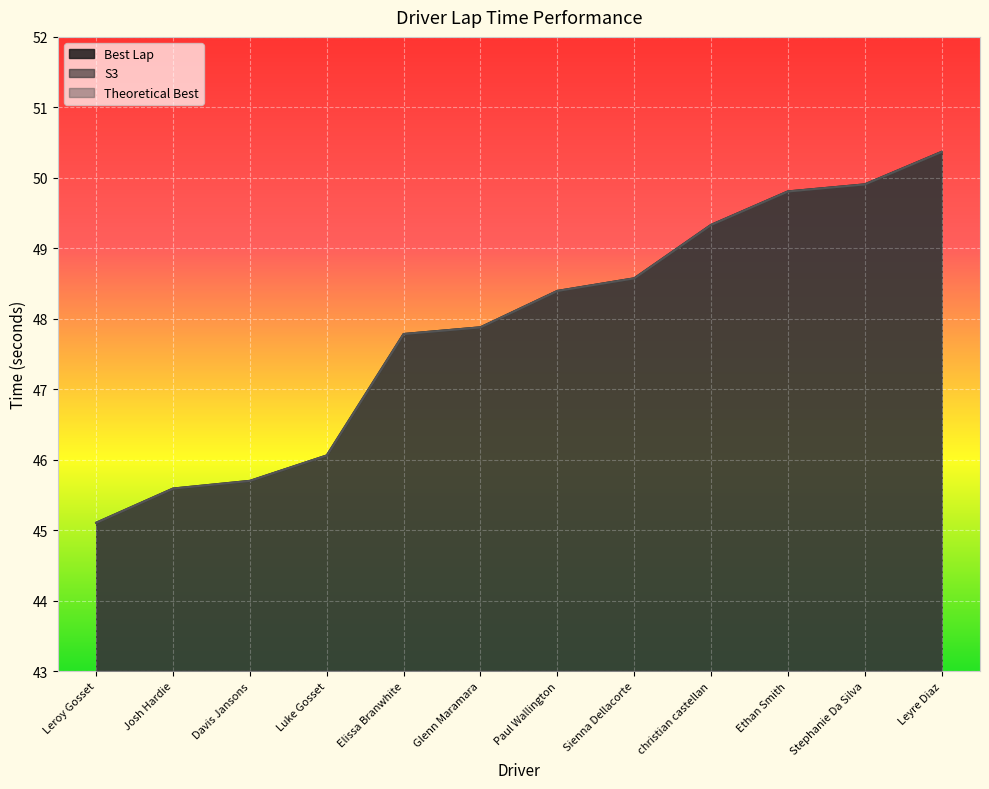

True or false: Theoretical Best and Best Lap intersect in this chart.

False